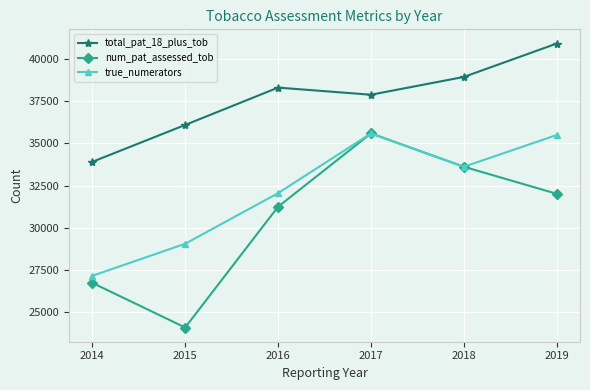

At which category does num_pat_assessed_tob reach its first local peak?

2017